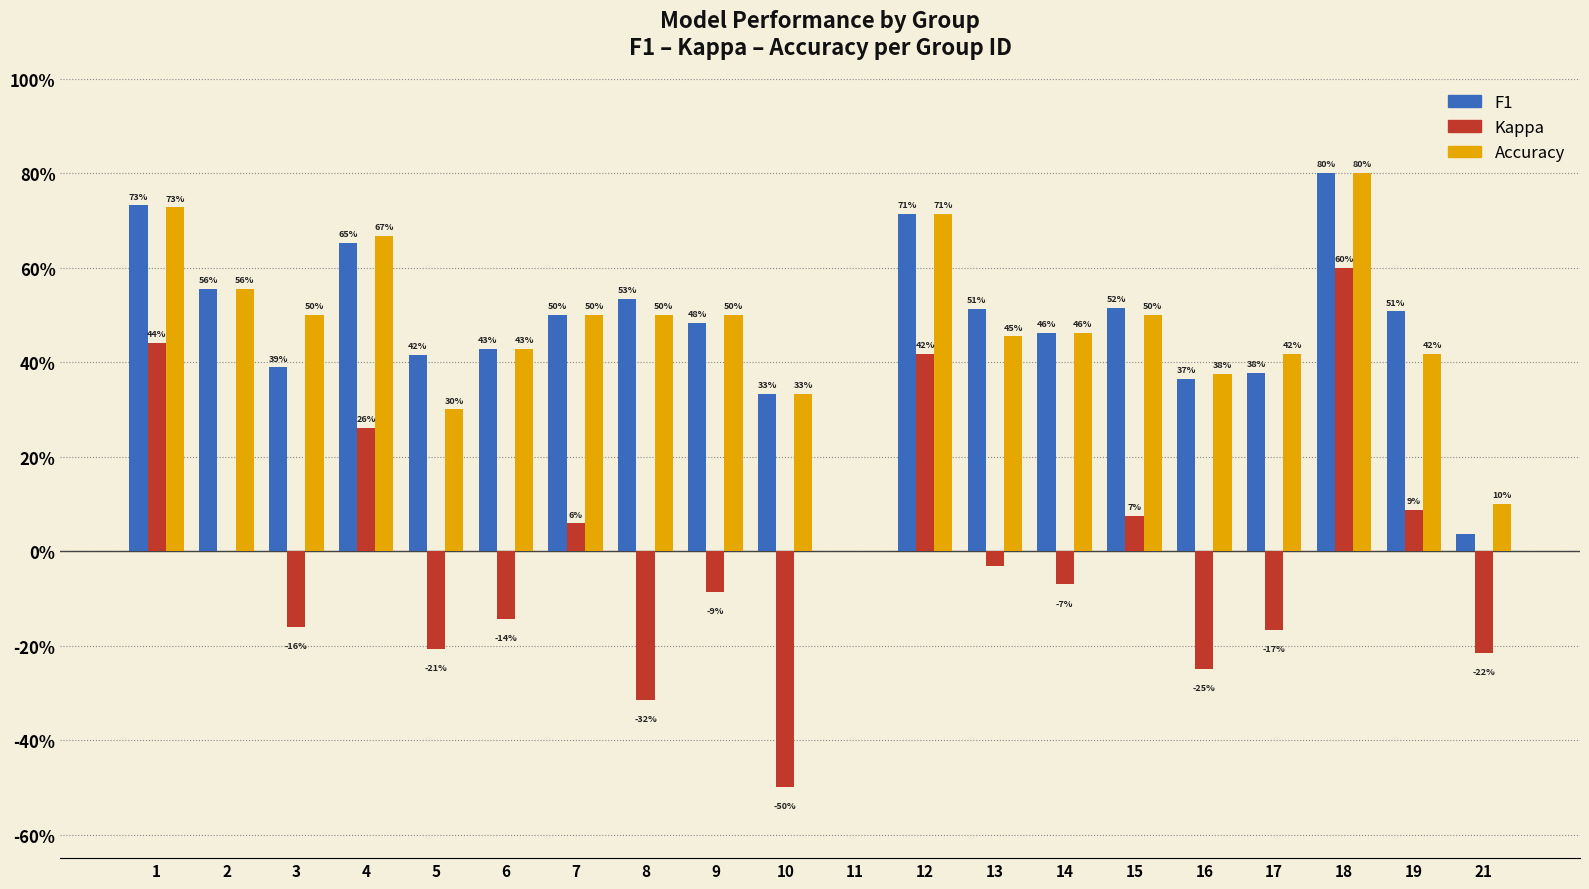

Which category has the highest value across all series?

18